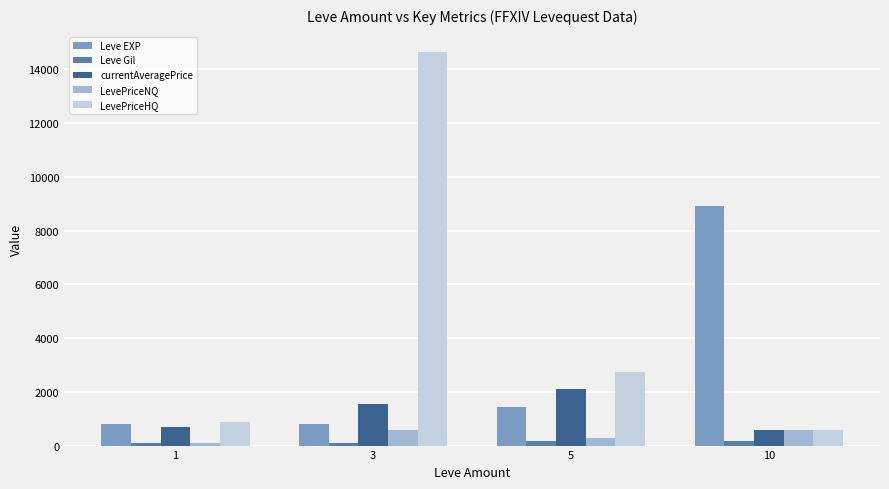

Are the bars horizontal?

No